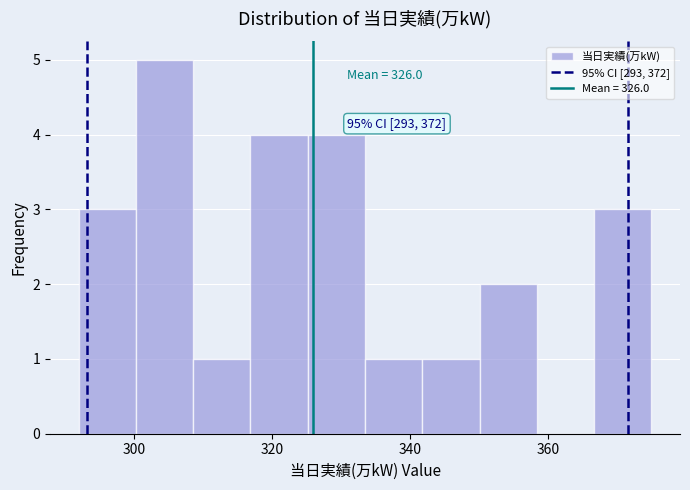

Over which range of the x-axis is the bar tallest?

300 to 308